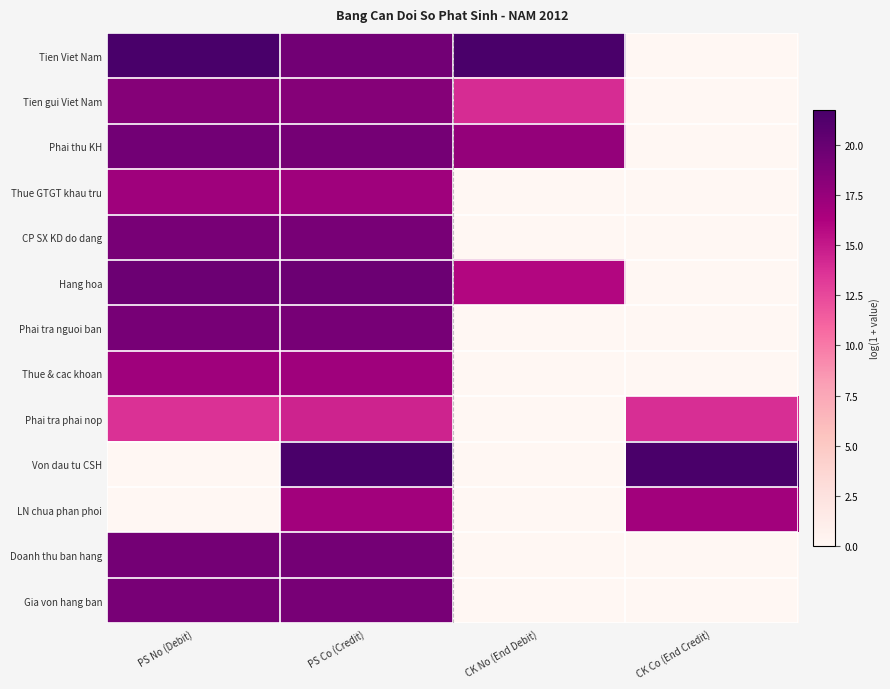

List the series in order of their peak value, highest first.

Tien Viet Nam, Von dau tu CSH, Hang hoa, Phai thu KH, Doanh thu ban hang, Phai tra nguoi ban, CP SX KD do dang, Gia von hang ban, Tien gui Viet Nam, Thue & cac khoan, Thue GTGT khau tru, LN chua phan phoi, Phai tra phai nop